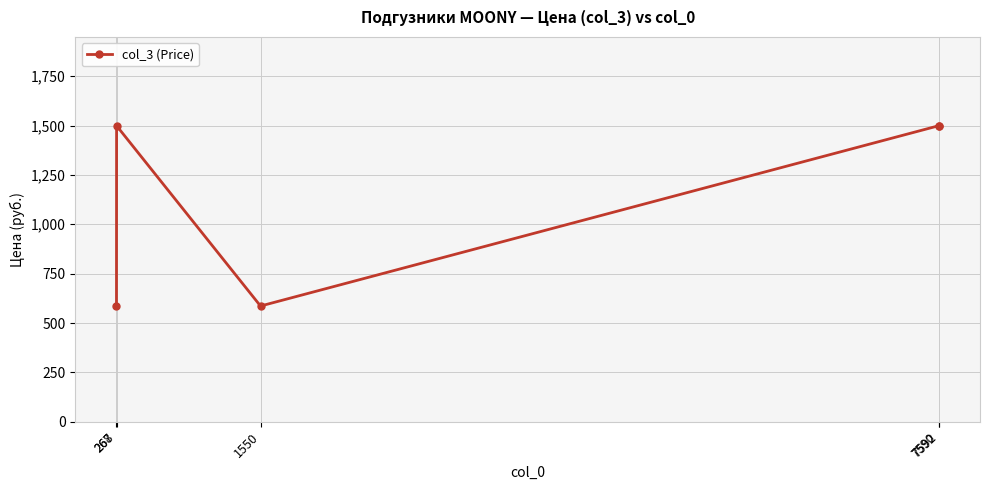

What is the change in value from 267 to 268?

+913